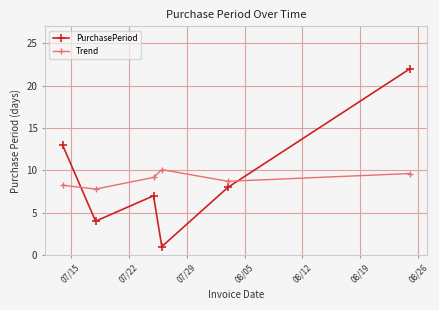

At how many categories does at least one series exceed 1?

6